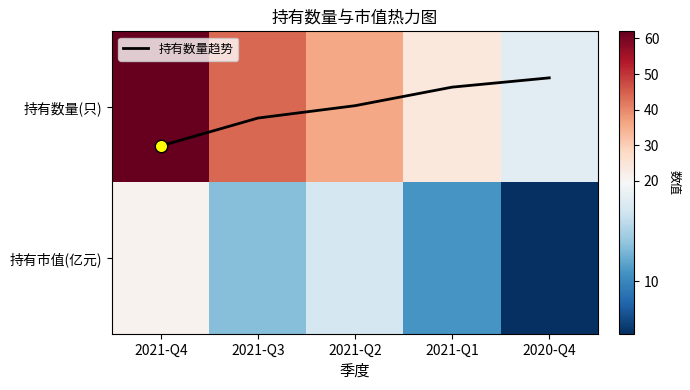

Which has a higher value, 2021-Q2 or 2021-Q3?

2021-Q3